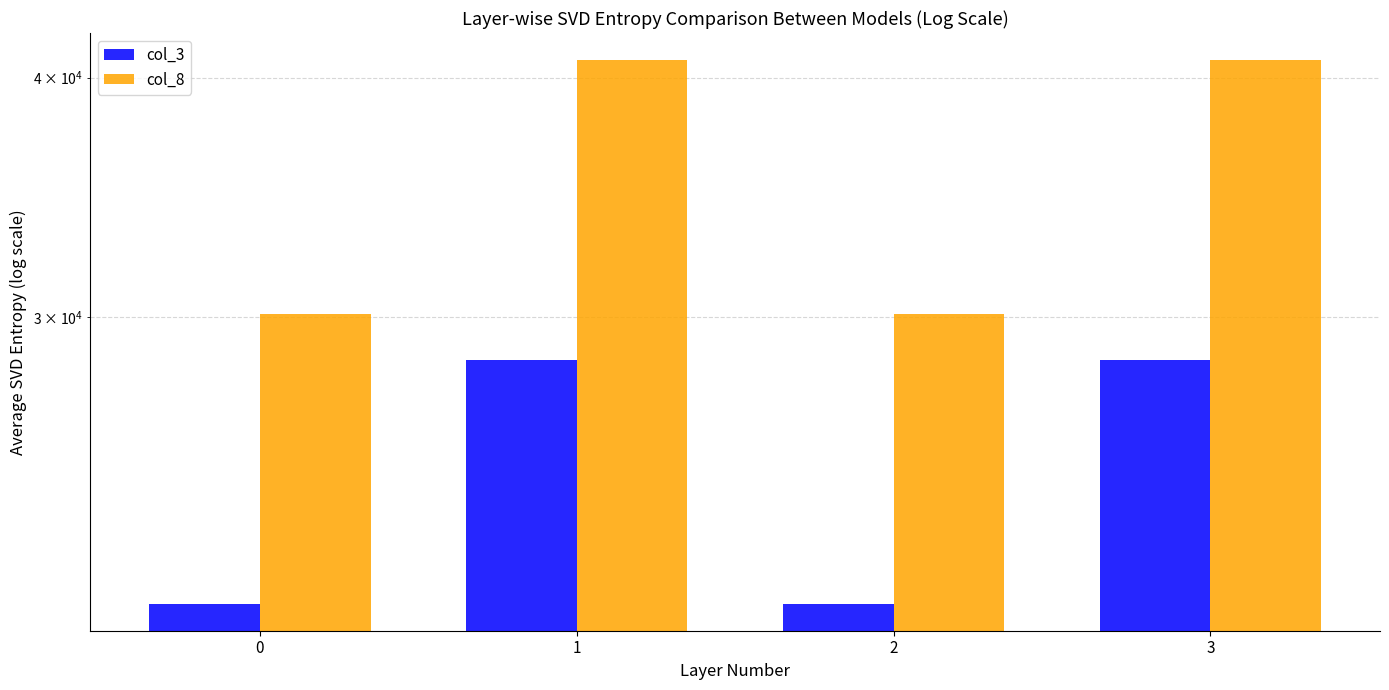

What is the highest value of the col_8 series?

40840